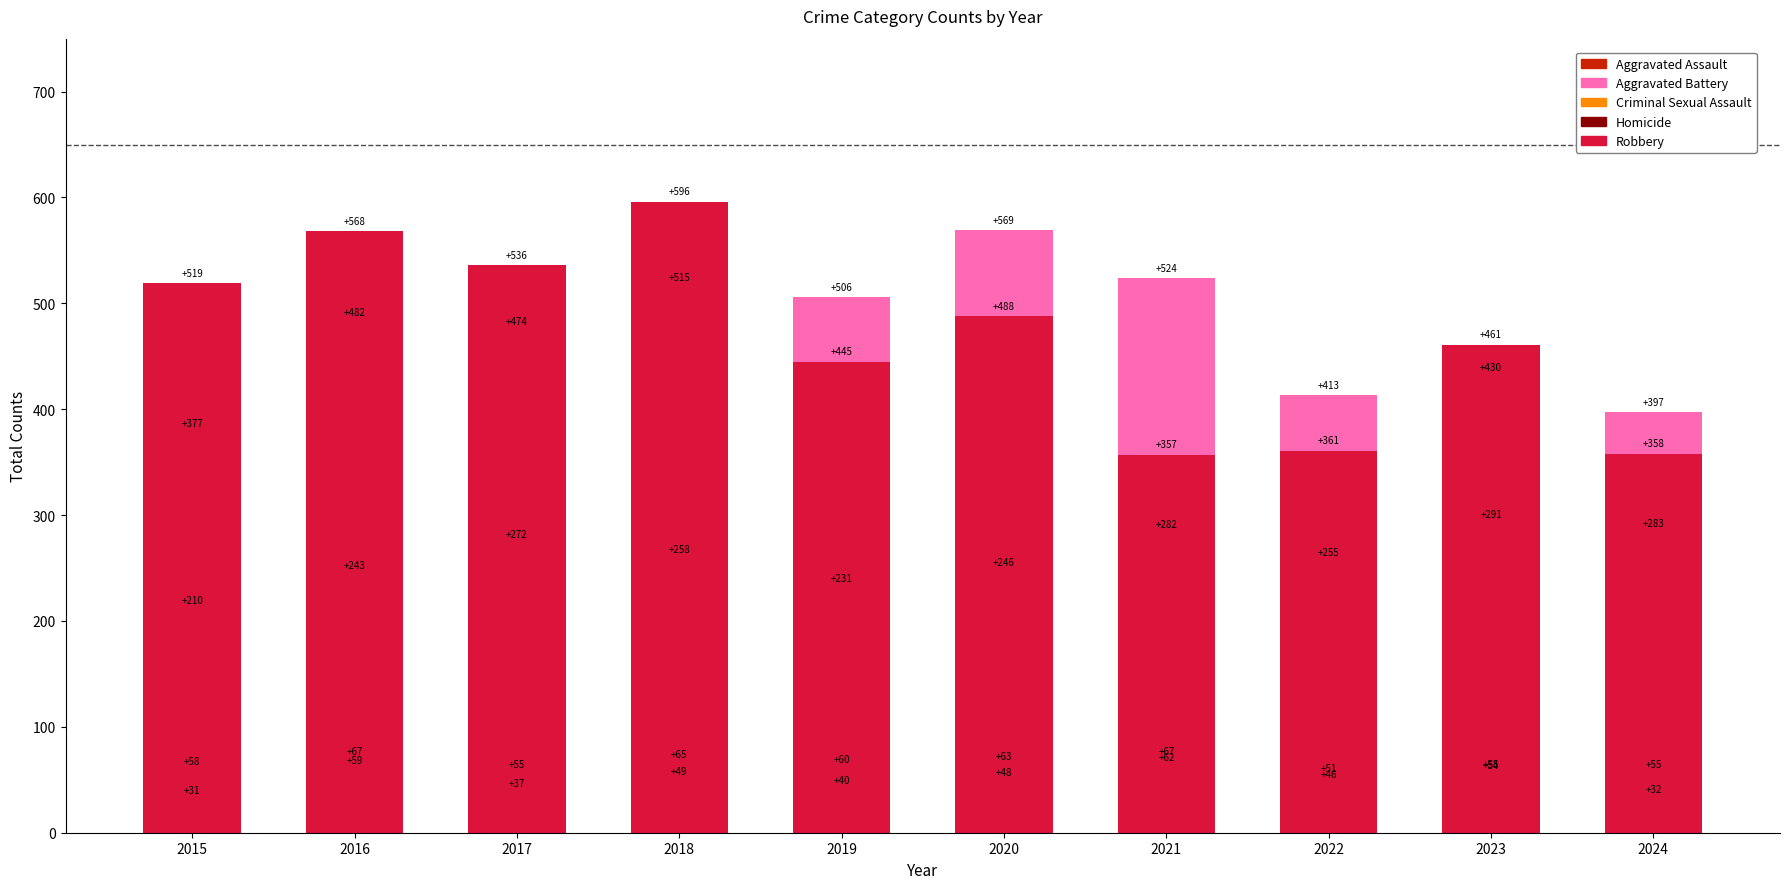

Between 2016 and 2020, which series saw the biggest shift?

Aggravated Battery